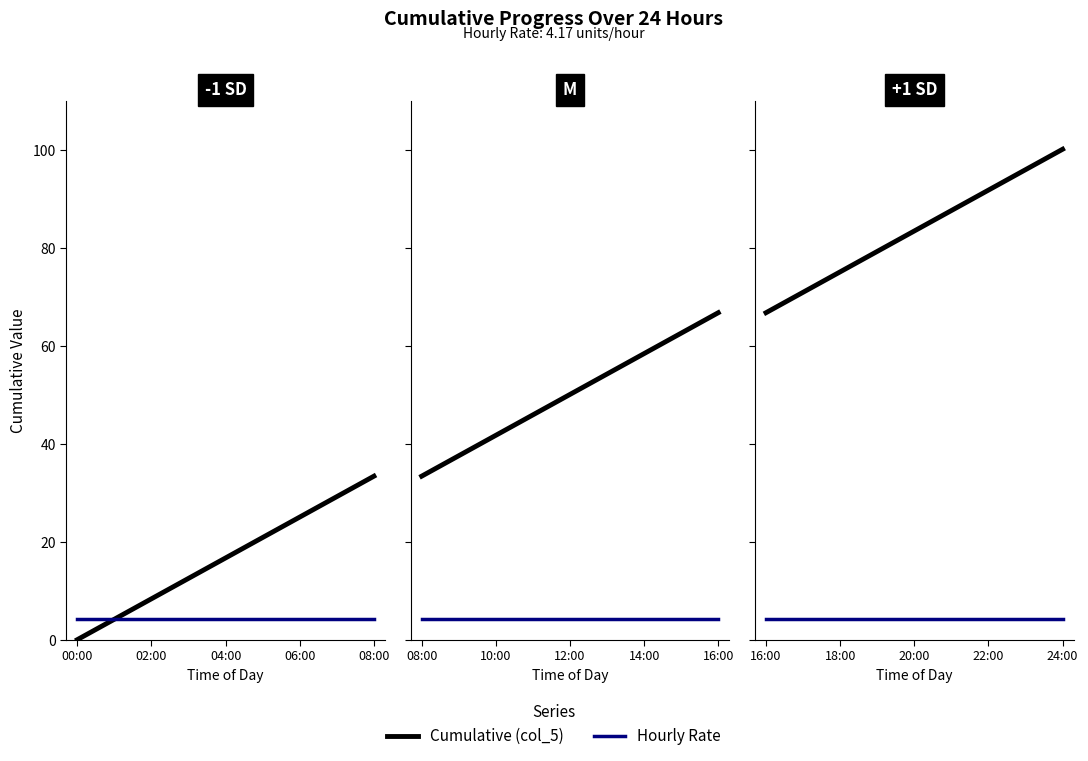

The Hourly Rate series shows 4.2 at 18:00. True or false?

True